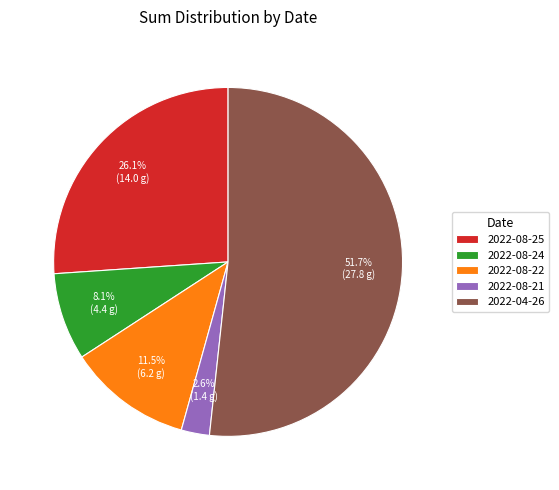

What is the smallest slice in the pie chart?

2022-08-21